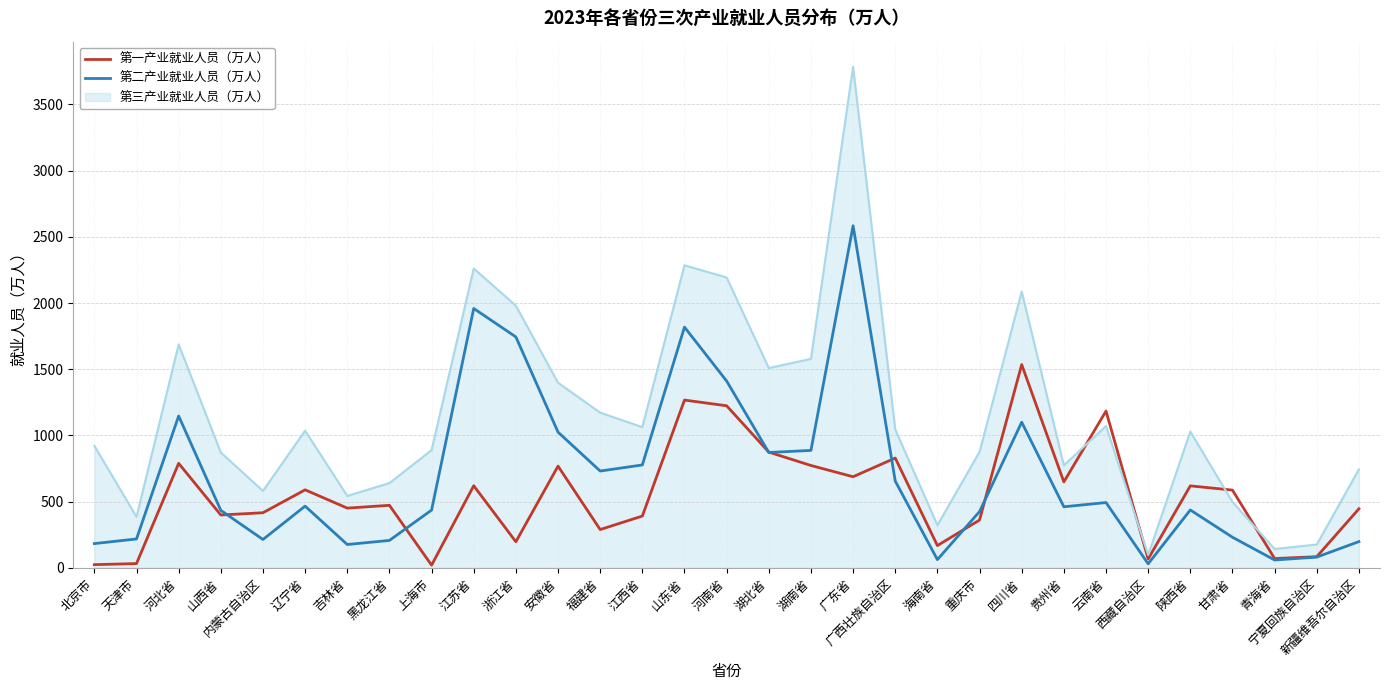

List the series in order of their peak value, lowest first.

第一产业就业人员（万人）, 第二产业就业人员（万人）, 第三产业就业人员（万人）